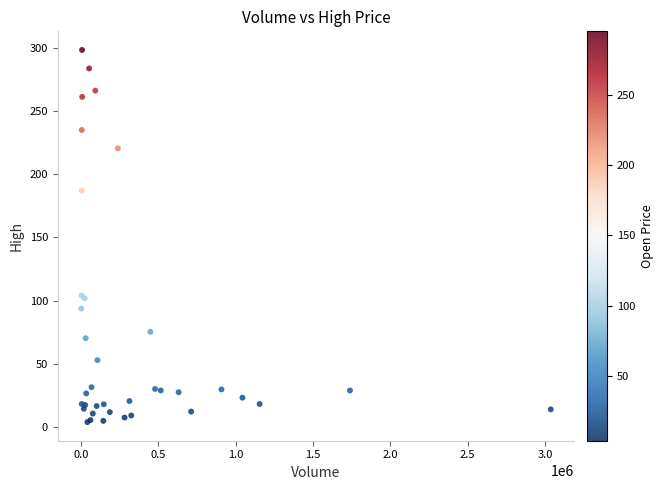

What Y value in the scatter plot is closest to 150?

186.9